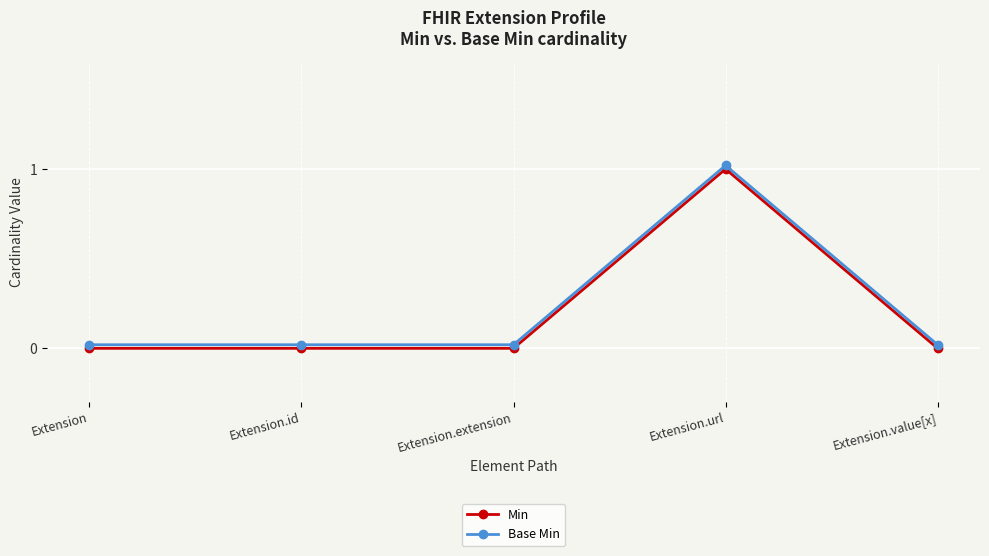

Which category has the highest value across all series?

Extension.url